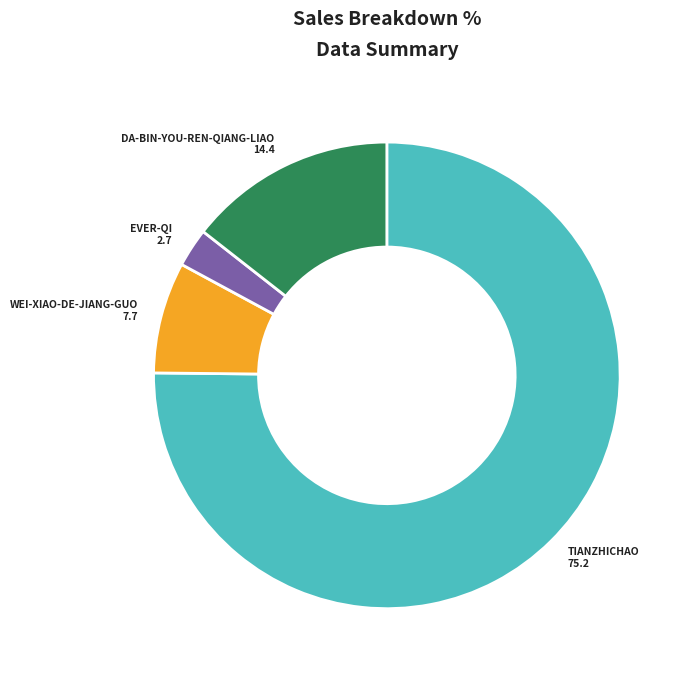

Count the number of slices in the pie.

4